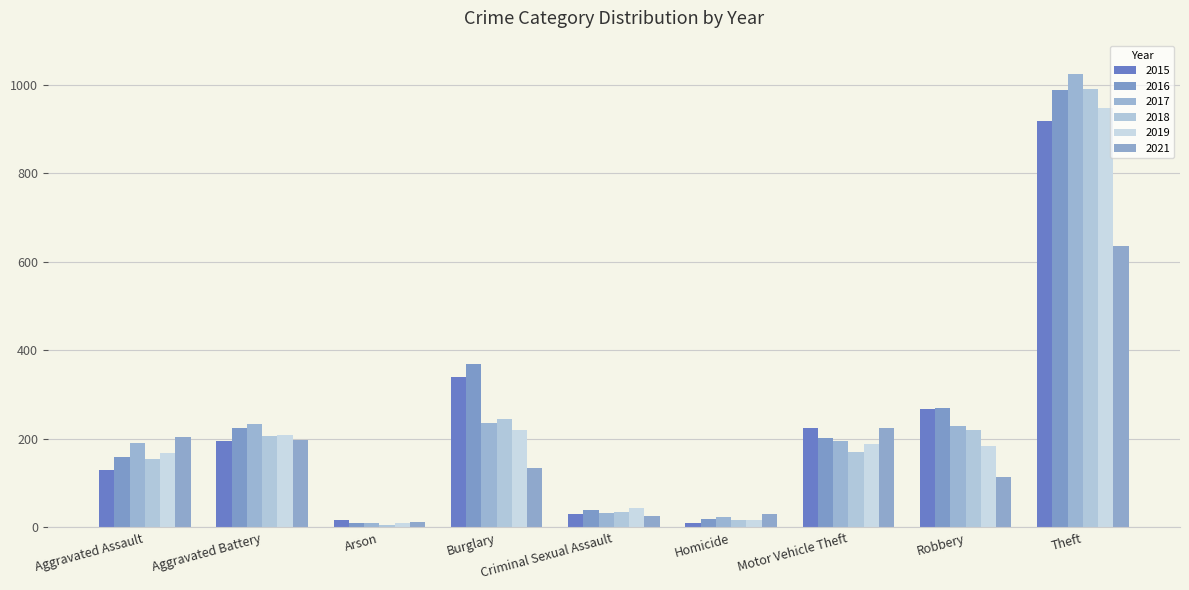

The value of 2017 at Theft is 1024. True or false?

True